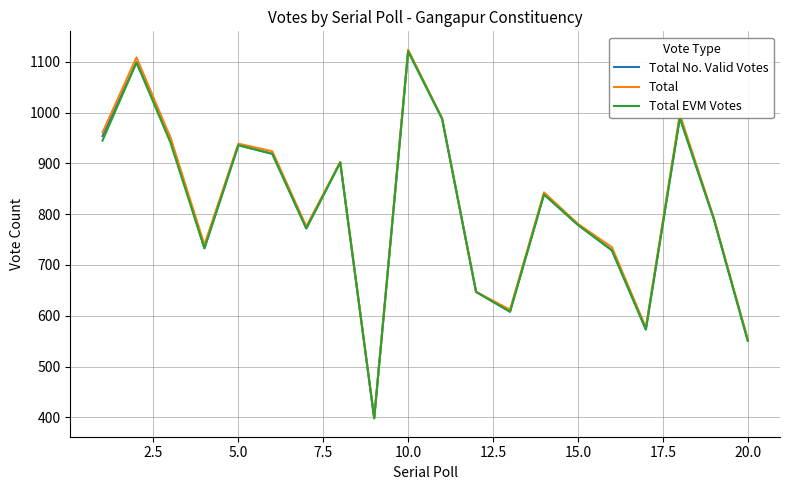

What is the greatest value displayed?

1124